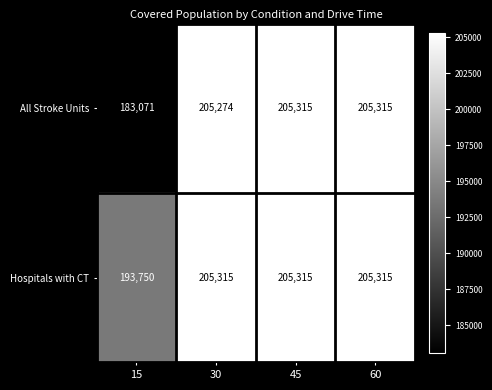

Which series has the largest range (max minus min)?

All Stroke Units